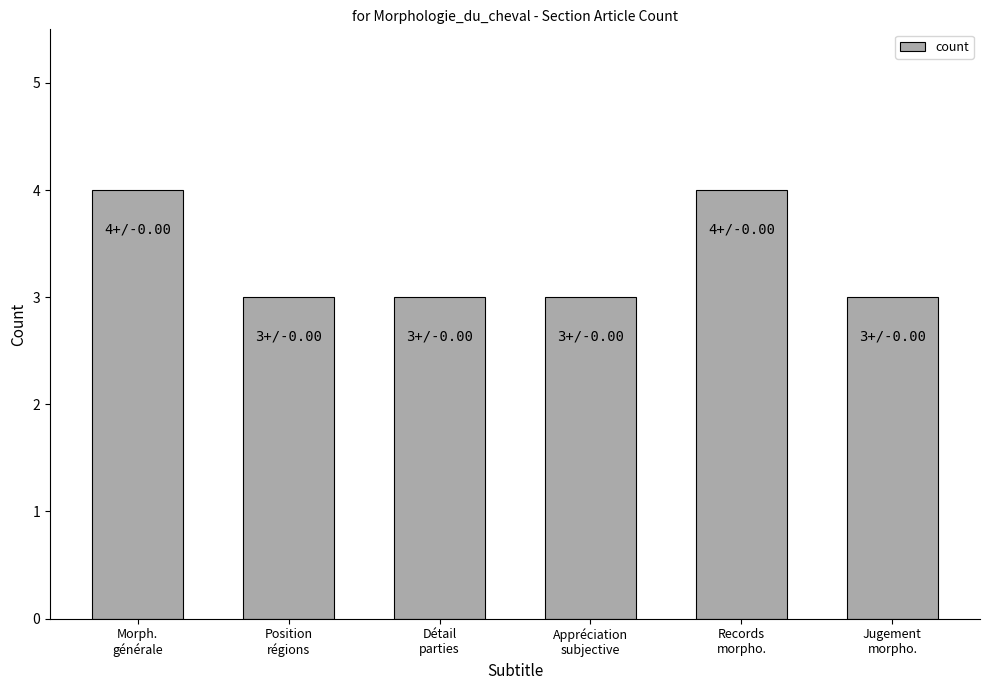

How many values are between 3 and 4?

6